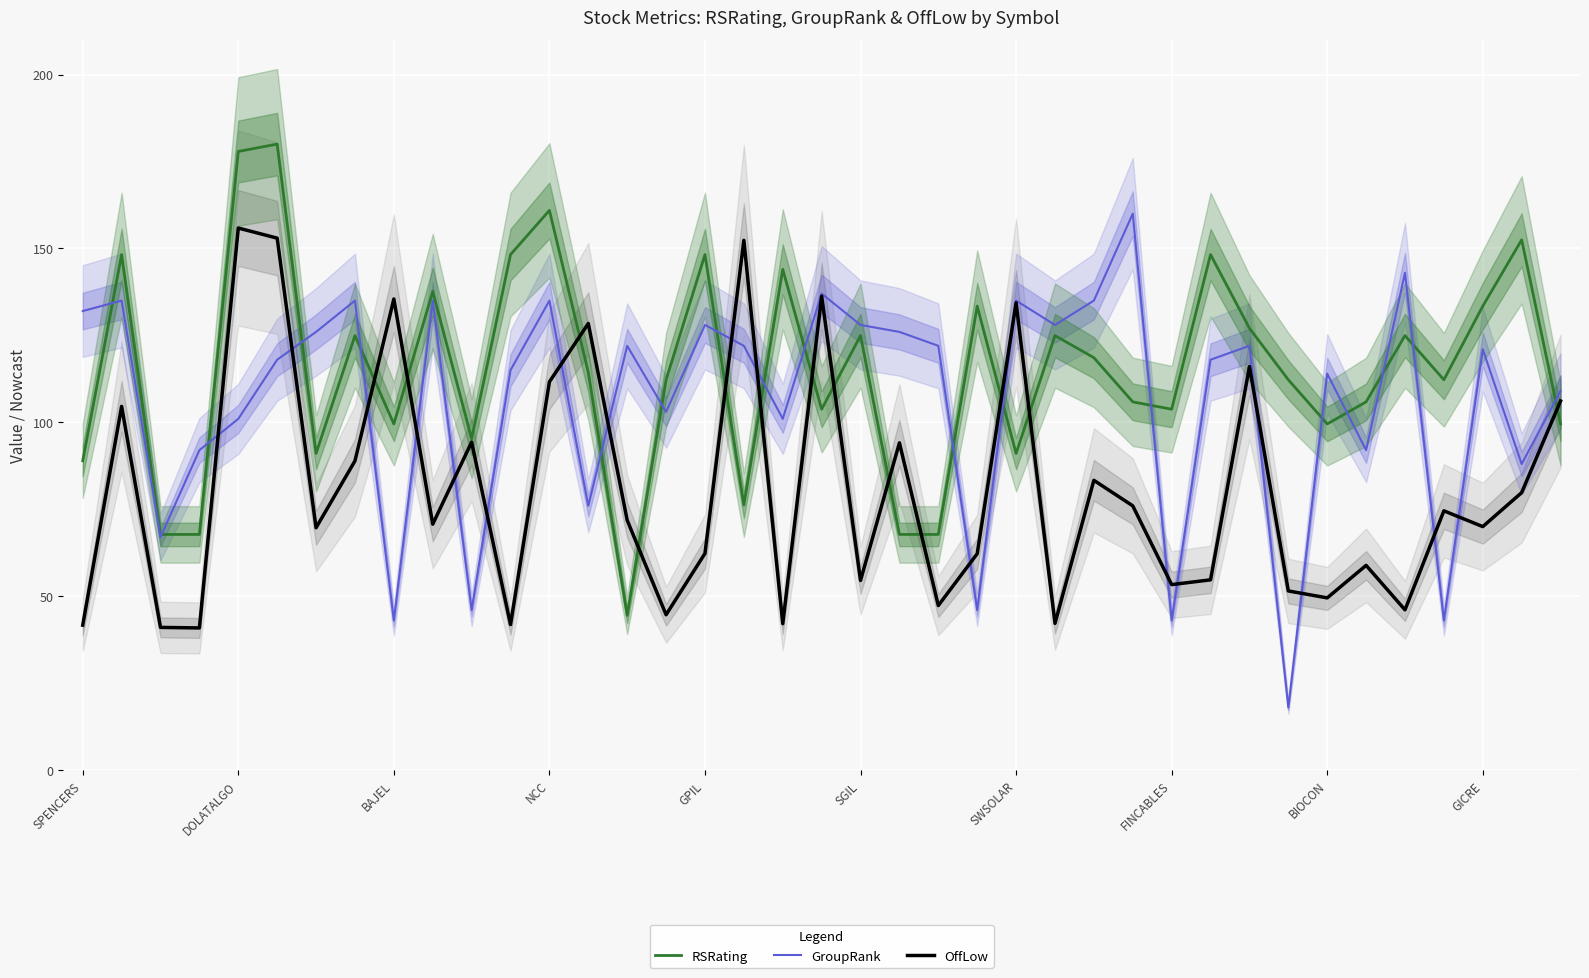

What is the sum of all GroupRank values?

4160.0